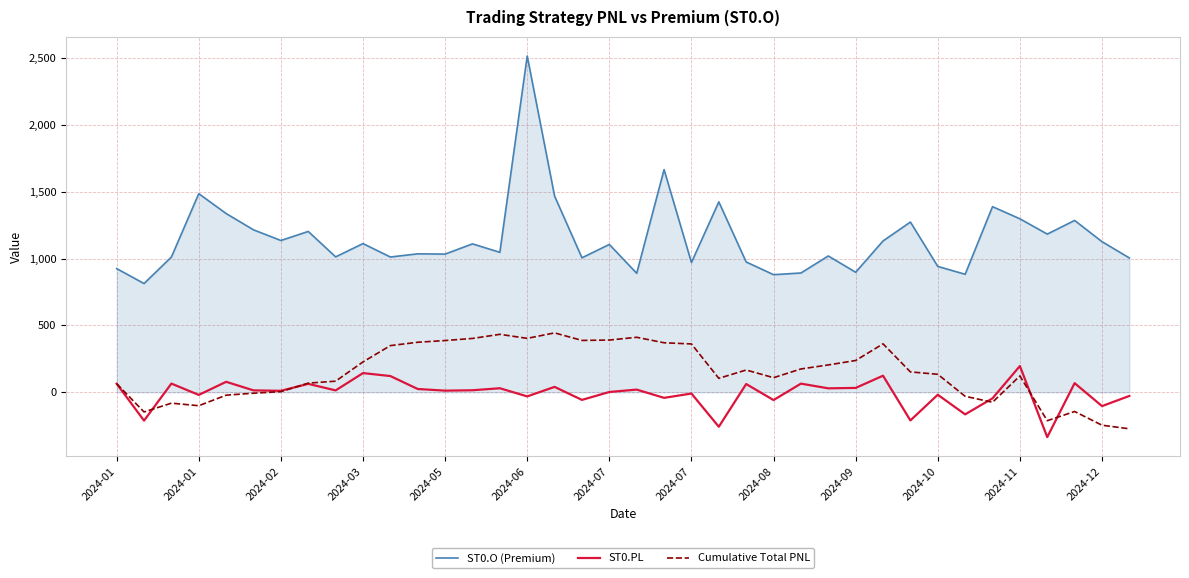

After their last crossing, which series has the higher values: ST0.PL or Cumulative Total PNL?

ST0.PL